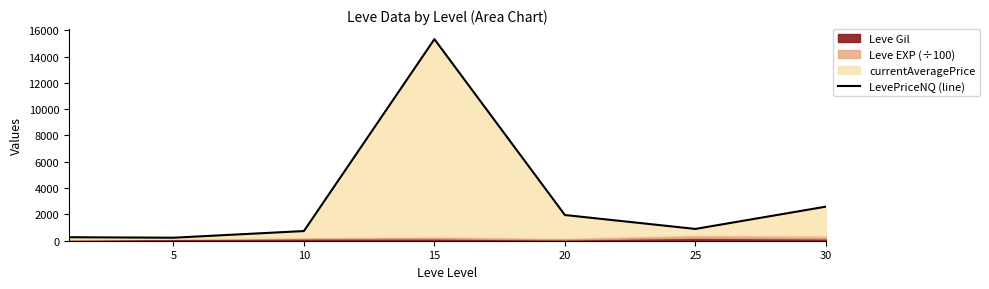

Count the number of values greater than 896.

4